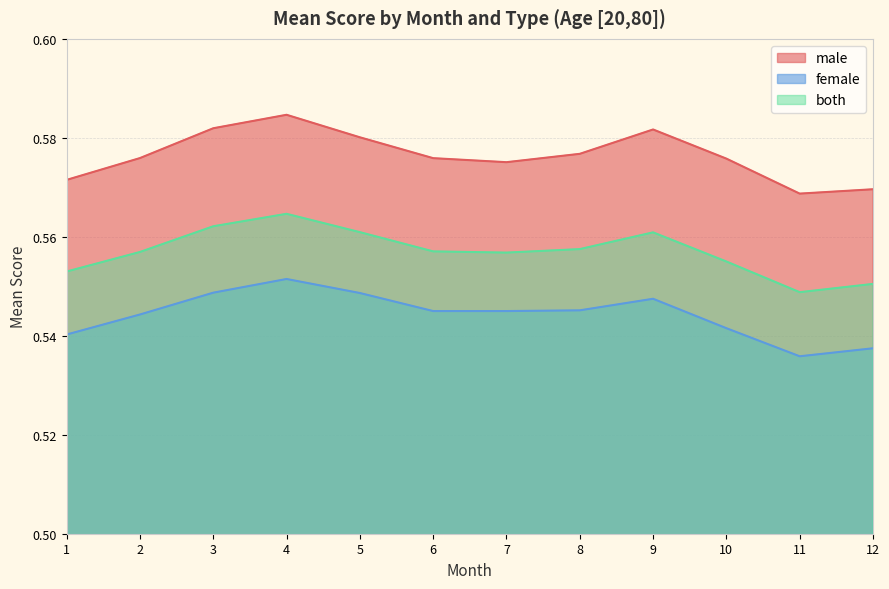

At which label does male reach its minimum?

11